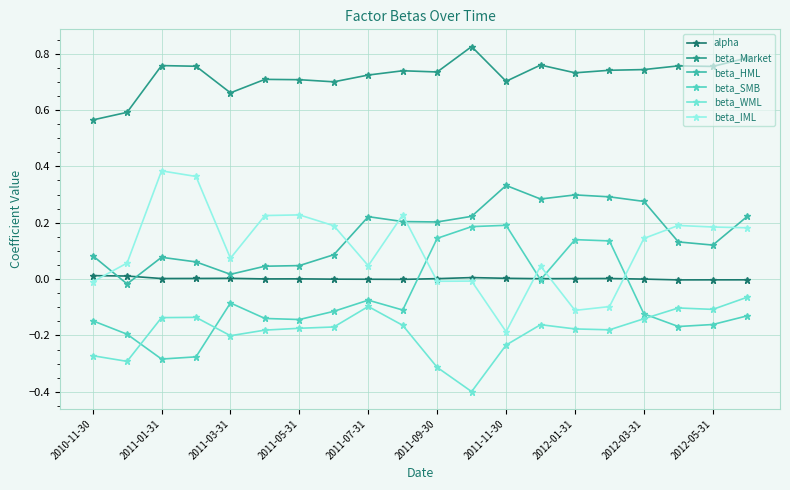

At how many categories does at least one series exceed 0?

20